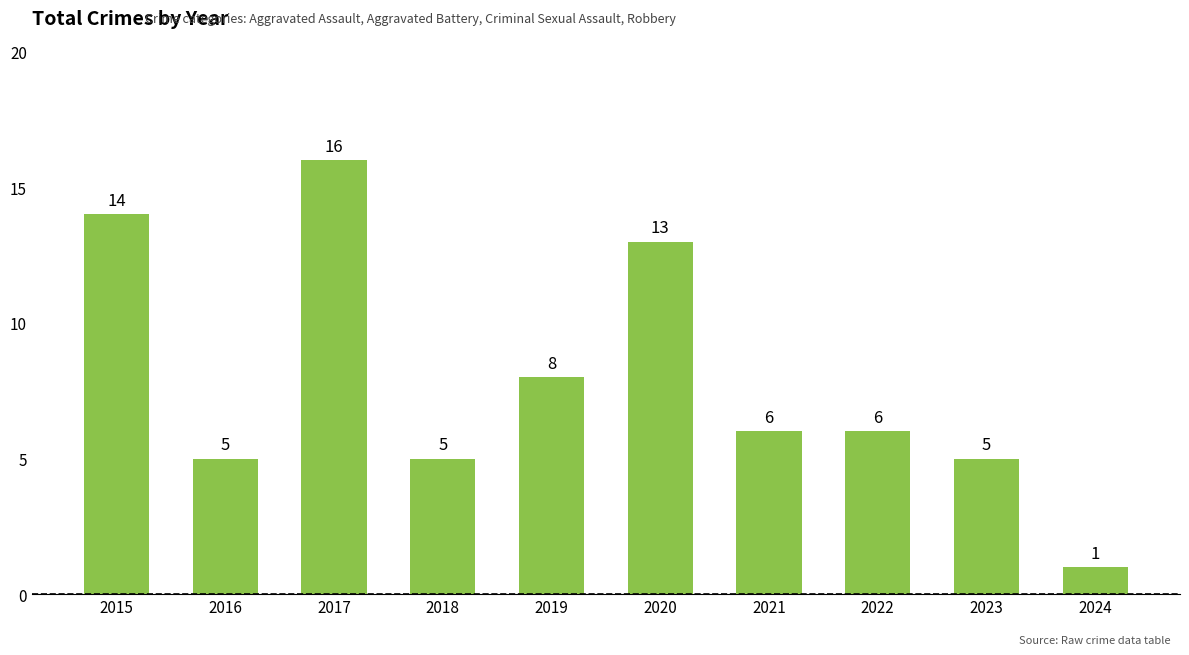

Reading left to right, what are all the values shown in this chart?

14	5	16	5	8	13	6	6	5	1